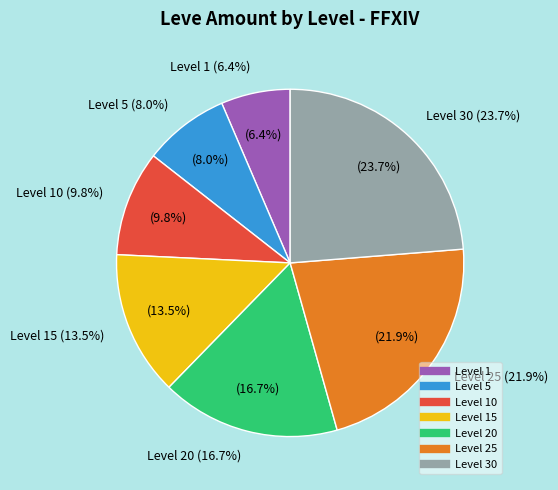

What is the change in value from Level 1 to Level 15?

+123